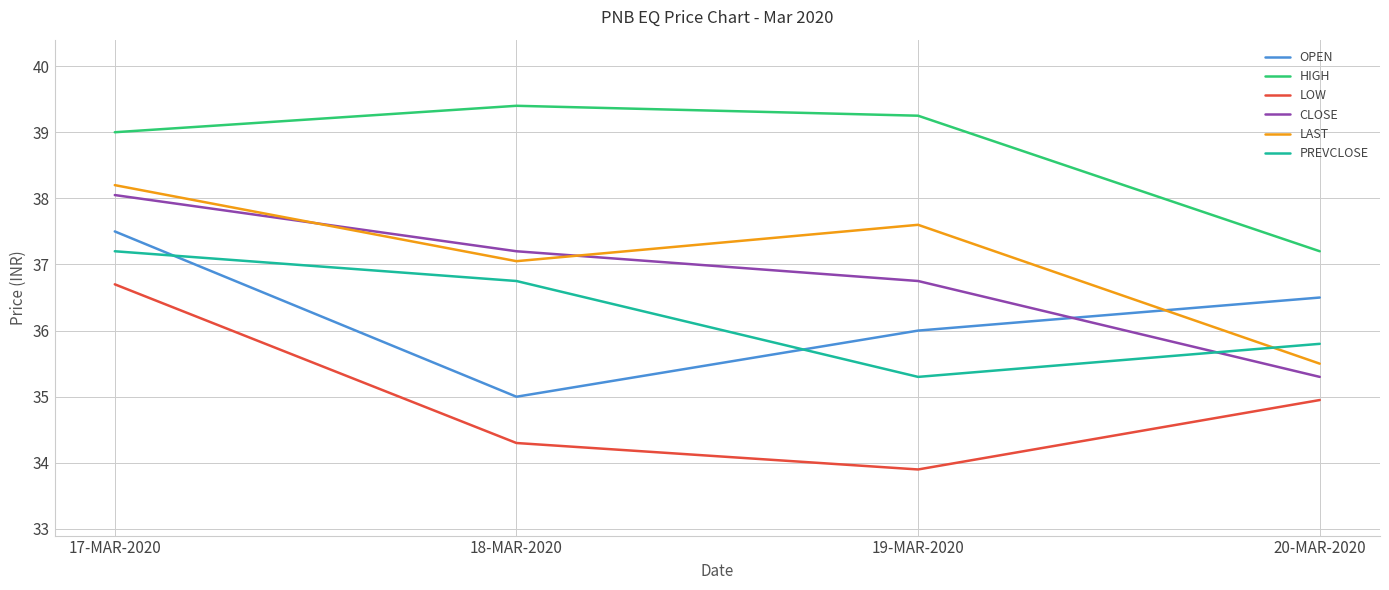

What is the approximate value of HIGH at 20-MAR-2020?

37.2